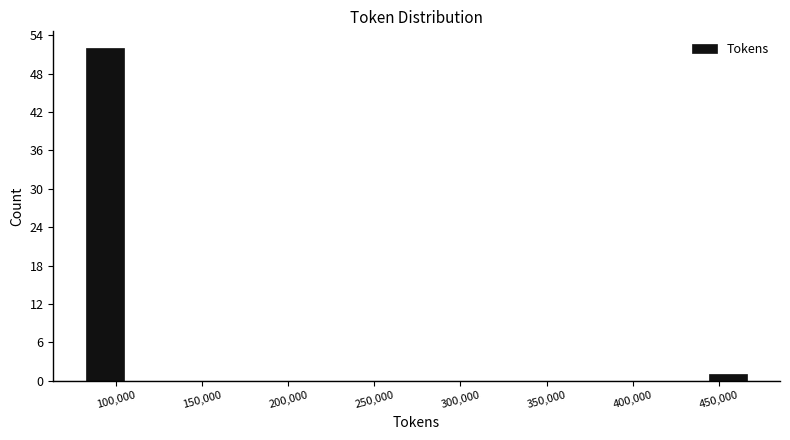

Reading left to right, transcribe this chart: for each bar, give the range it covers on the x-axis and its height. Neither the bar edges nor the heights are printed on the chart, so give them approximately, as read against the axes.

80000 to 105000: 52
105000 to 135000: 0
135000 to 160000: 0
160000 to 185000: 0
185000 to 210000: 0
210000 to 235000: 0
235000 to 260000: 0
260000 to 285000: 0
285000 to 315000: 0
315000 to 340000: 0
340000 to 365000: 0
365000 to 390000: 0
390000 to 415000: 0
415000 to 440000: 0
440000 to 470000: 1